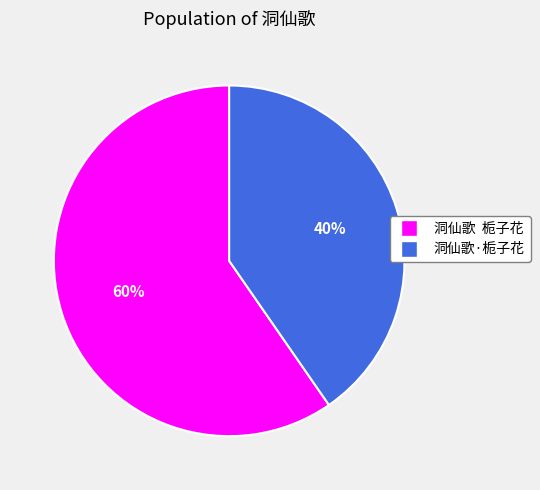

Do 洞仙歌·栀子花 and 洞仙歌 栀子花 together represent more than half of the pie?

Yes